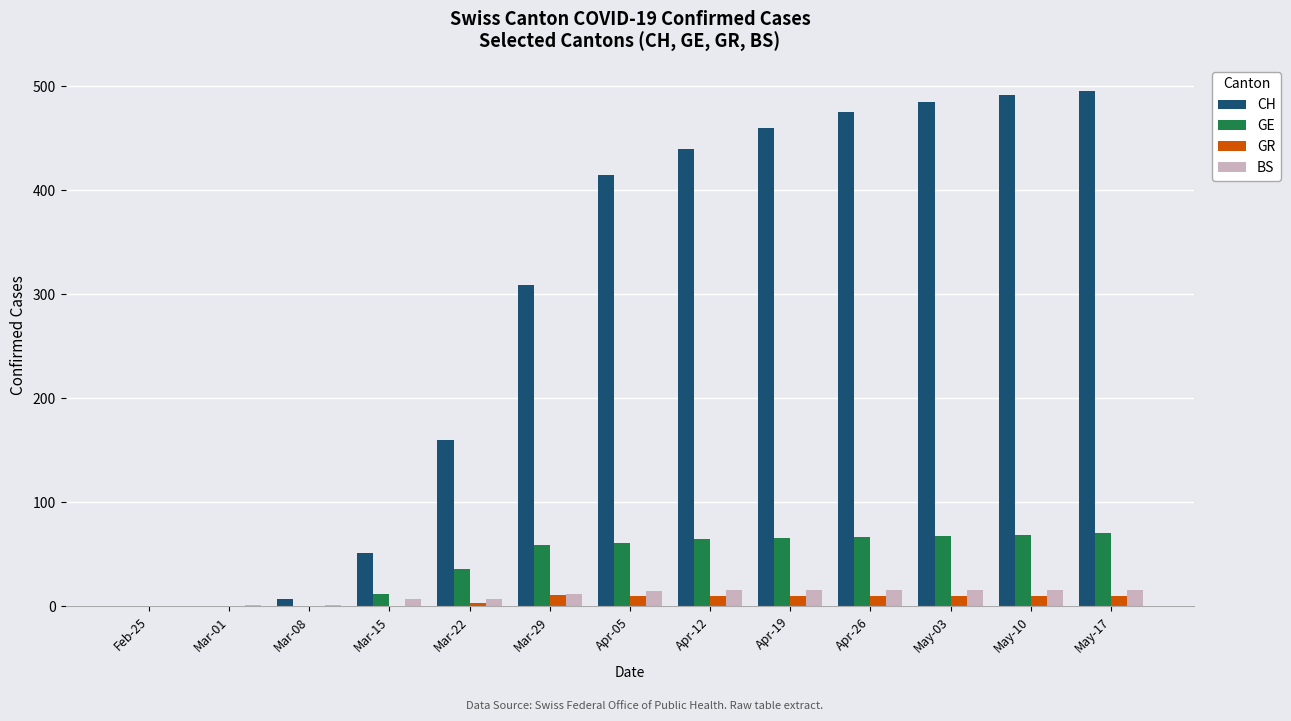

What is the maximum value shown in the chart?

496